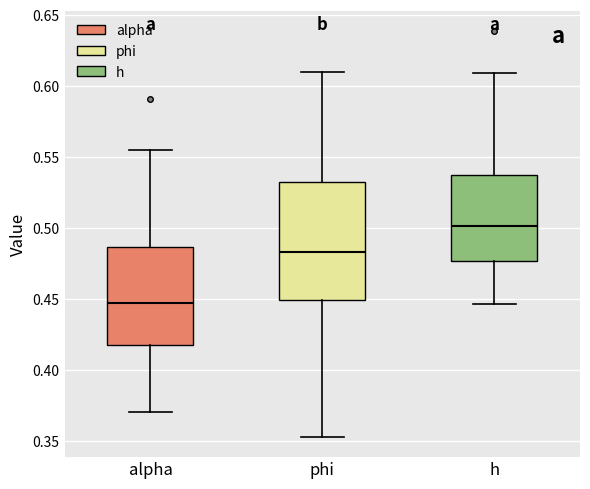

Reading left to right, transcribe this box plot: for each box, give where its median line is, the range the box spans, and where its two whiskers end, as read against the y-axis. The values are not printed on the chart, so give them approximately, as read against the axis.

alpha: median 0.445, box 0.420 to 0.485, whiskers 0.370 to 0.555
phi: median 0.485, box 0.450 to 0.535, whiskers 0.355 to 0.610
h: median 0.500, box 0.475 to 0.535, whiskers 0.445 to 0.610